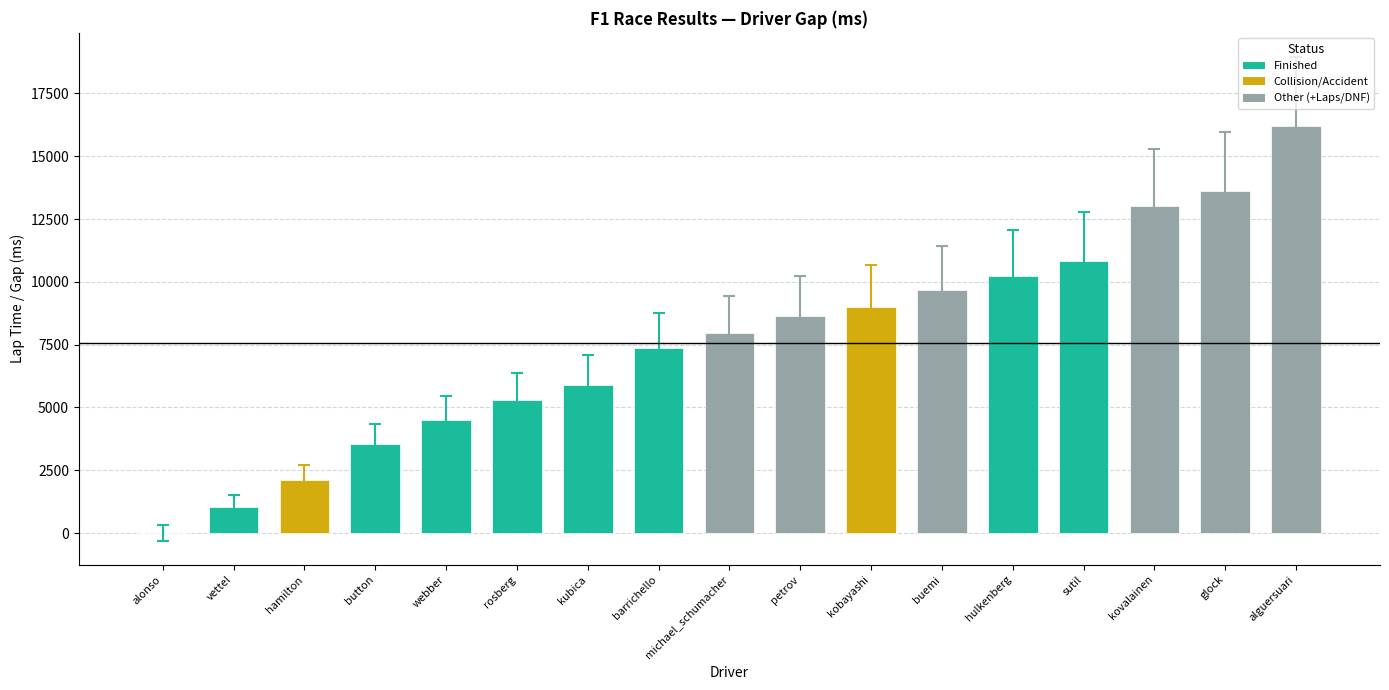

Between petrov and rosberg, which is larger?

petrov